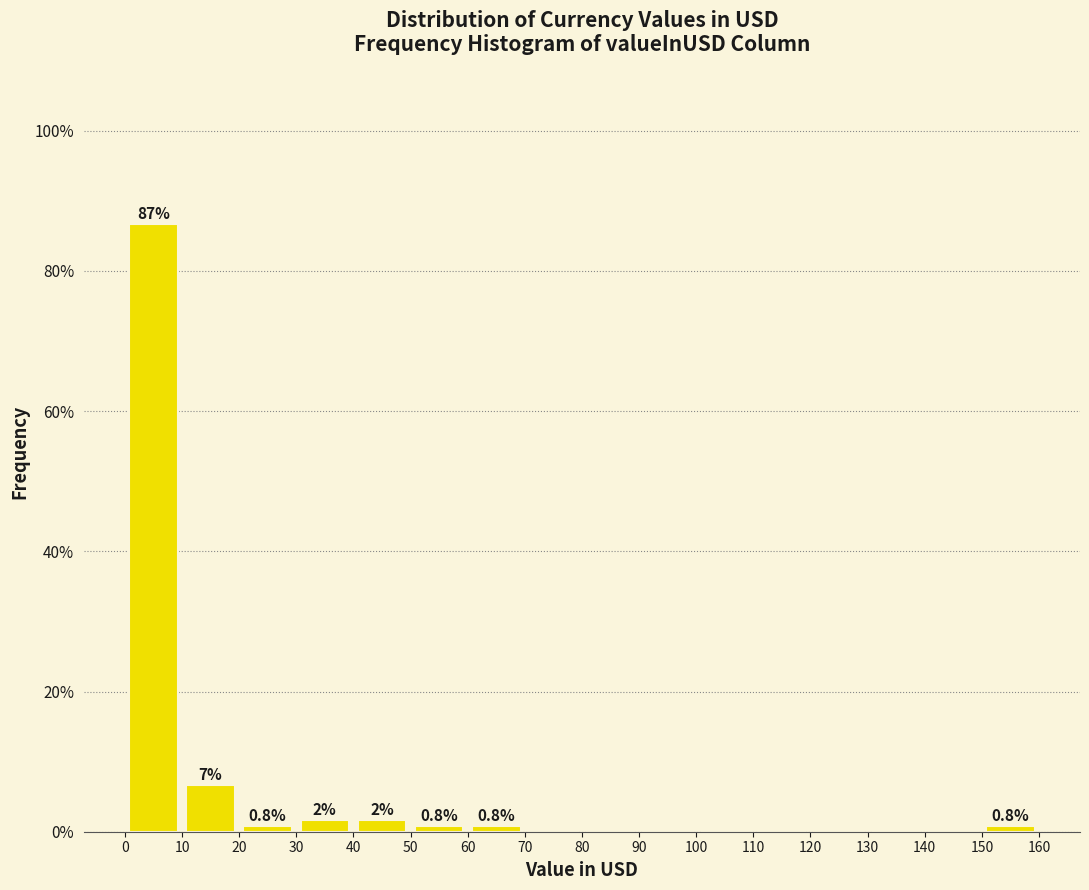

Which range on the x-axis has the tallest bar?

0 to 10